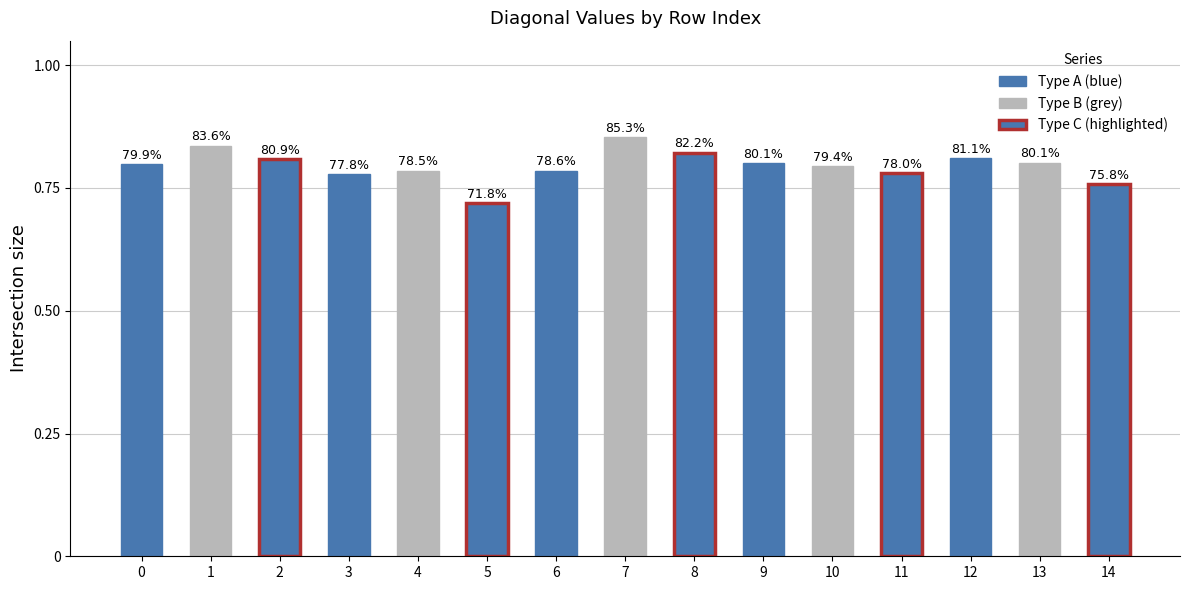

How many bars are there in total?

15